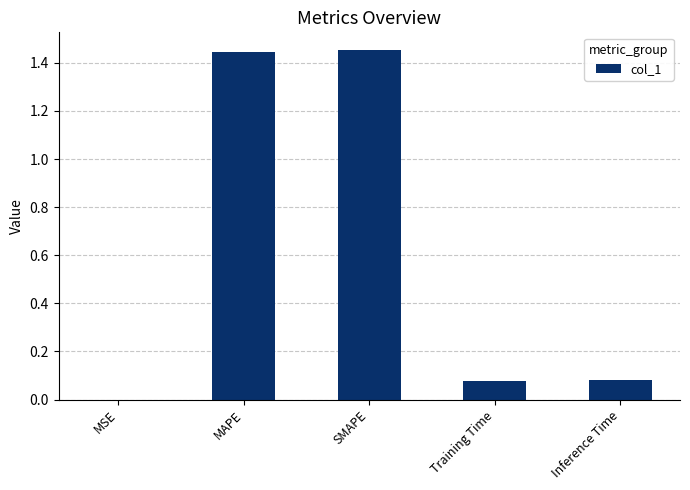

What is the sum of all values?

3.1